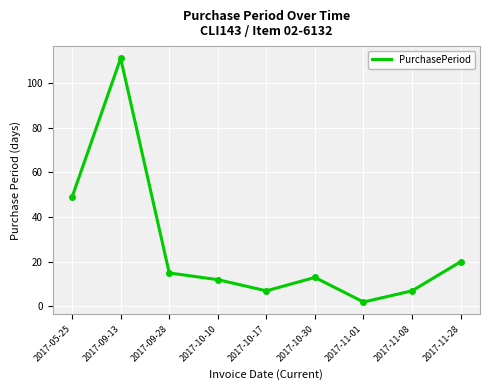

What position from the left is 2017-10-17?

5